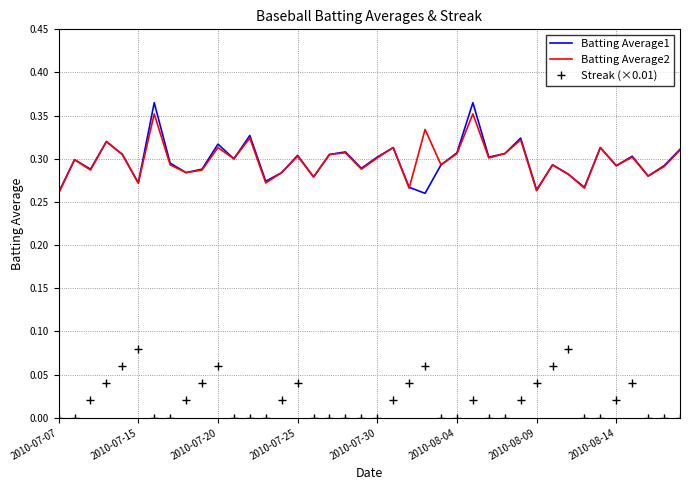

True or false: Streak (×0.01) and Batting Average2 intersect in this chart.

False